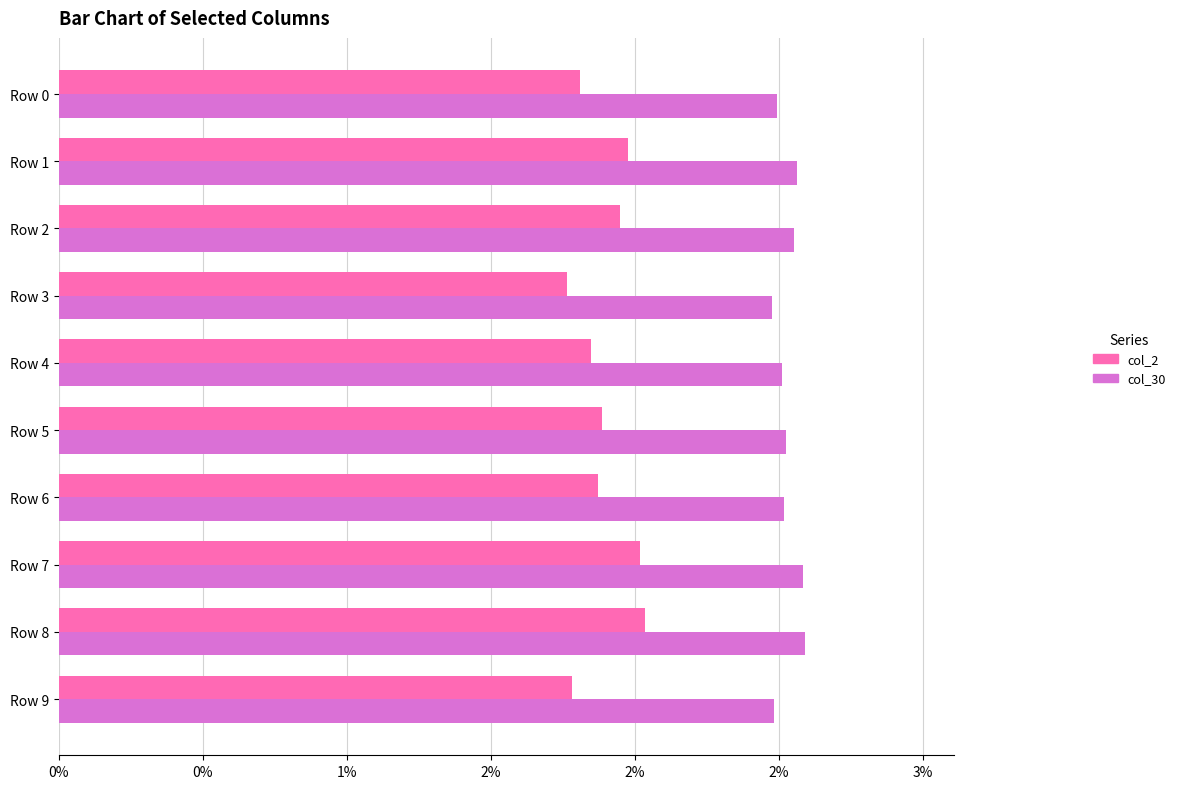

Which series has the widest spread of values?

col_2